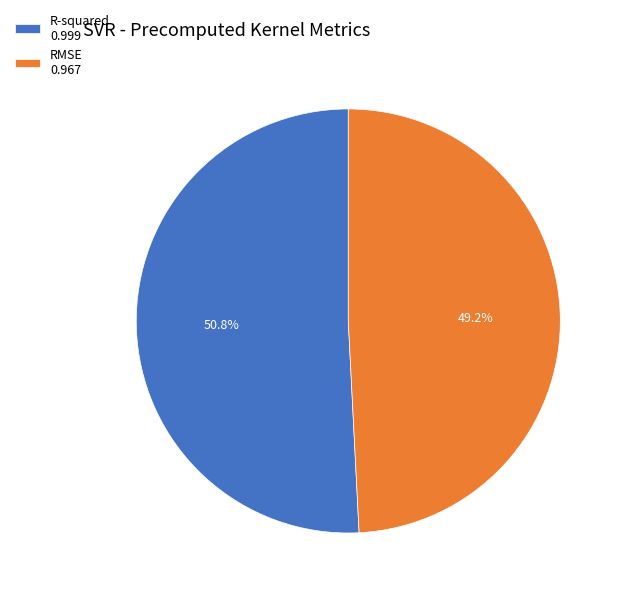

What is the smallest slice in the pie chart?

RMSE